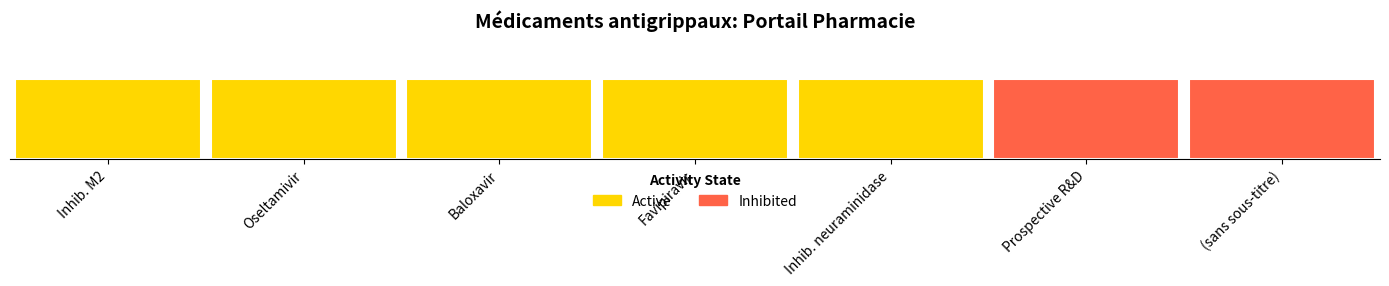

Where is Inhibited nearest to the value 0?

Inhibiteurs de la protéine M2